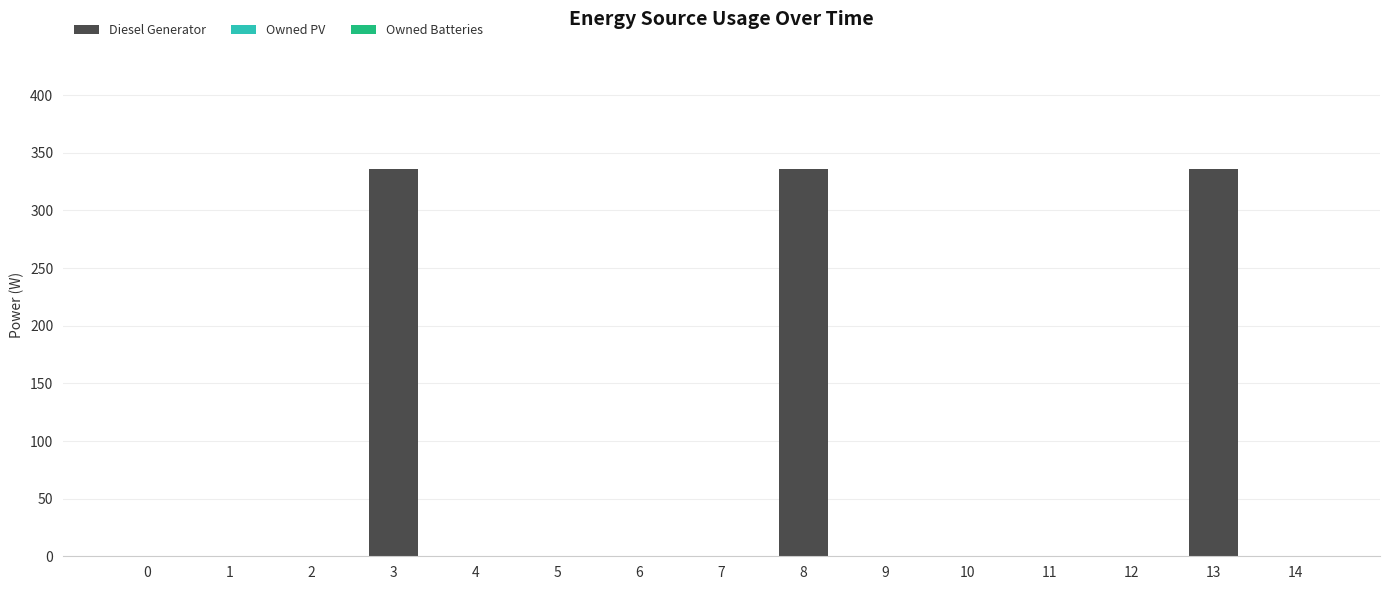

True or false: the data shows 0 at 9.

True